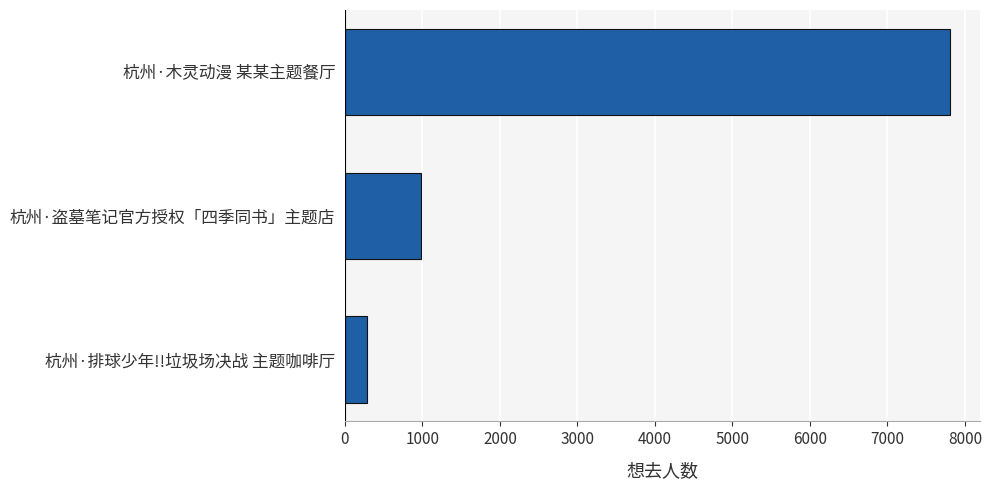

How many categories are shown in the chart?

3